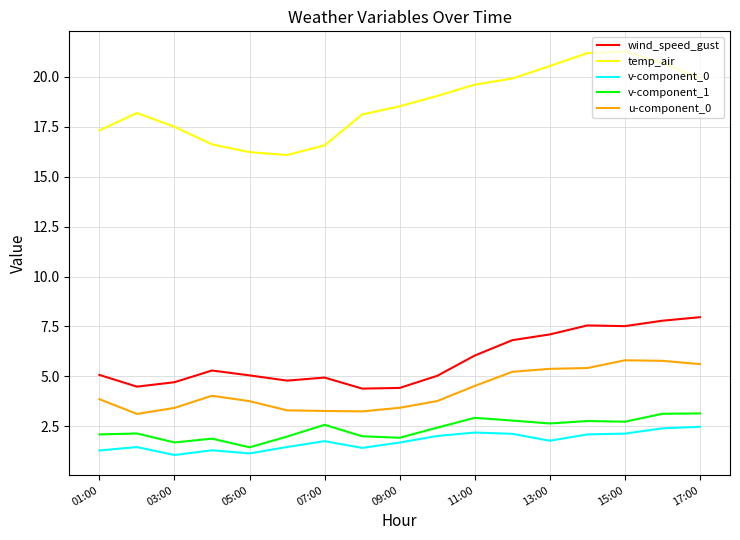

Which series has the widest spread of values?

temp_air